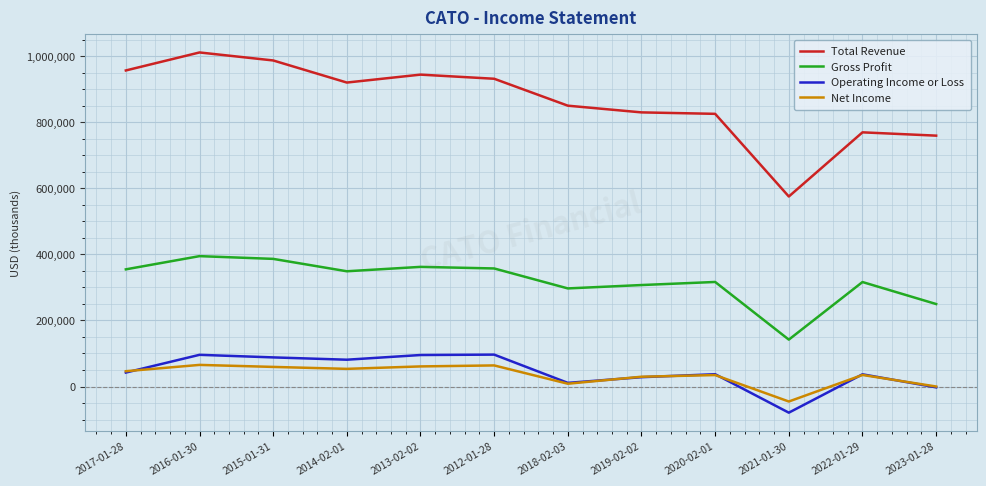

True or false: Total Revenue and Operating Income or Loss cross at least once.

False